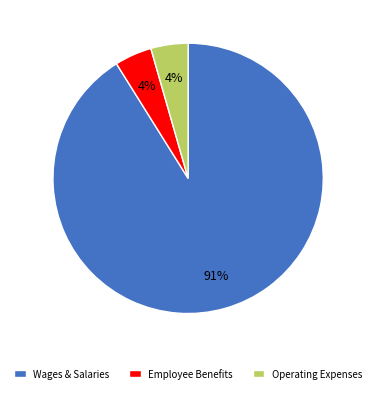

Does any single category account for the majority?

Yes